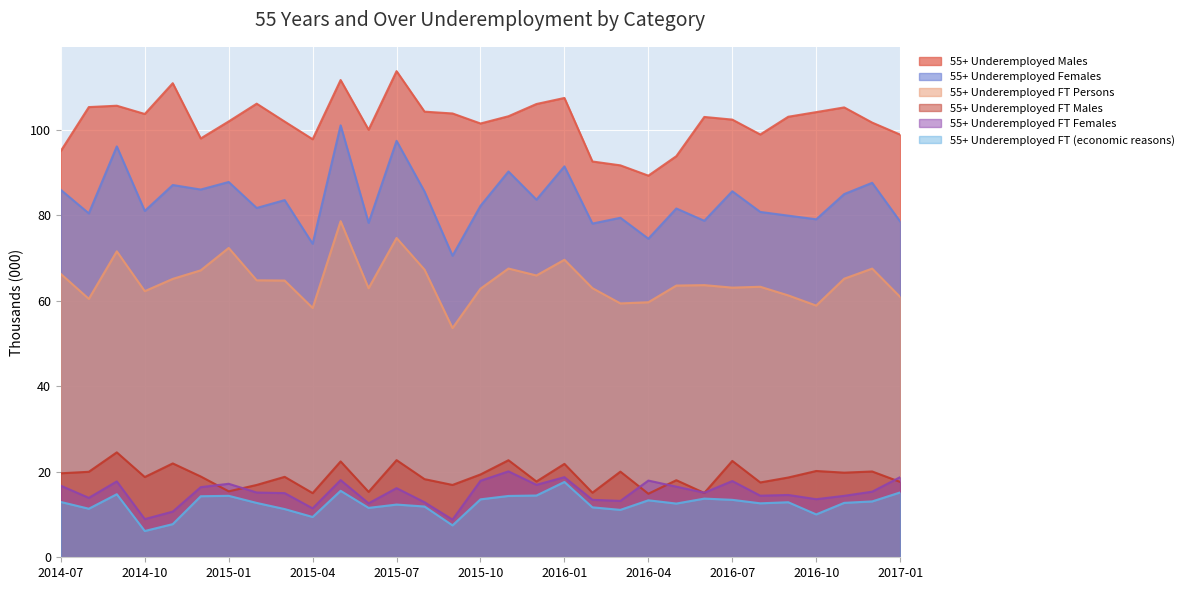

True or false: 55+ Underemployed Females has a value of 83.6 at 2015-12.

True